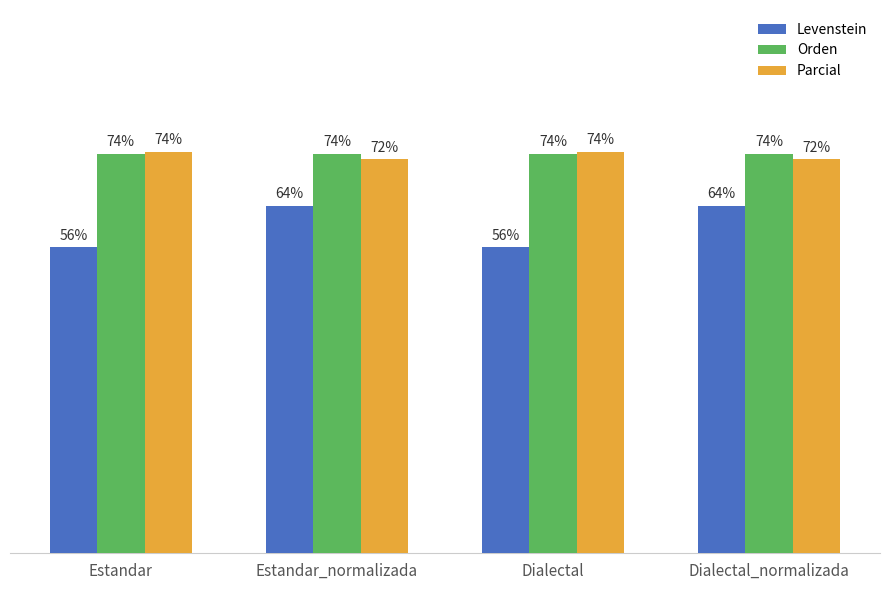

Between Estandar_normalizada and Dialectal, which series saw the biggest shift?

Levenstein